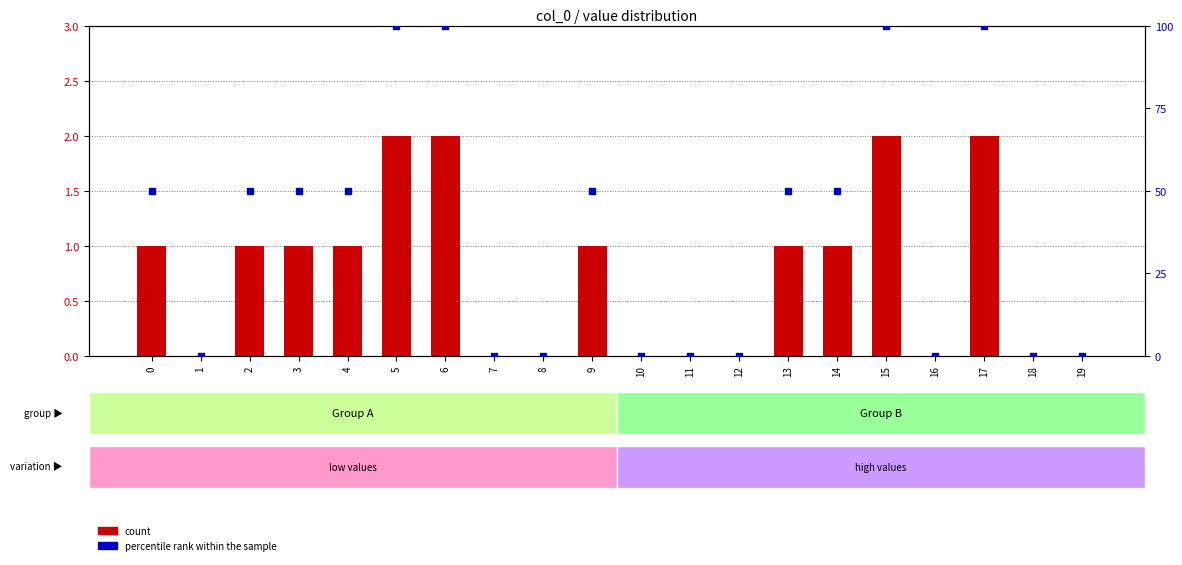

What is the sum of all count values?

15